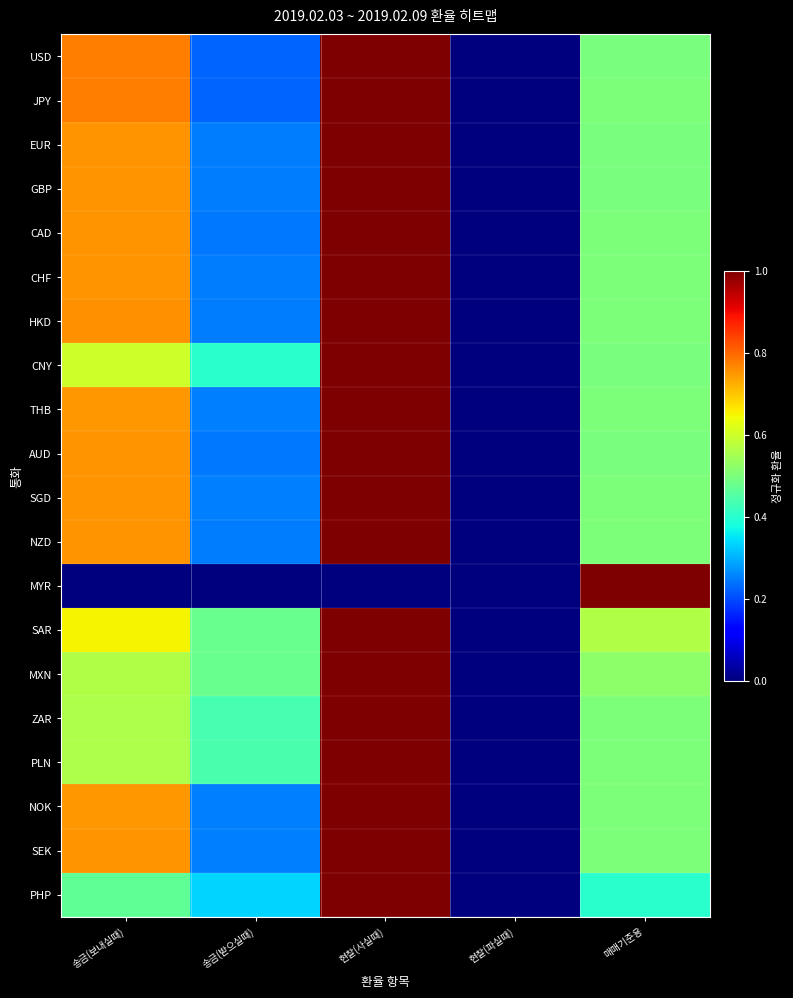

Reading left to right, what are all the values shown in this chart?

USD: 송금(보내실때)=0.8	송금(받으실때)=0.2	현찰(사실때)=1.0	현찰(파실때)=0.0	매매기준용=0.5
JPY: 송금(보내실때)=0.8	송금(받으실때)=0.2	현찰(사실때)=1.0	현찰(파실때)=0.0	매매기준용=0.5
EUR: 송금(보내실때)=0.8	송금(받으실때)=0.2	현찰(사실때)=1.0	현찰(파실때)=0.0	매매기준용=0.5
GBP: 송금(보내실때)=0.8	송금(받으실때)=0.2	현찰(사실때)=1.0	현찰(파실때)=0.0	매매기준용=0.5
CAD: 송금(보내실때)=0.8	송금(받으실때)=0.2	현찰(사실때)=1.0	현찰(파실때)=0.0	매매기준용=0.5
CHF: 송금(보내실때)=0.8	송금(받으실때)=0.2	현찰(사실때)=1.0	현찰(파실때)=0.0	매매기준용=0.5
HKD: 송금(보내실때)=0.8	송금(받으실때)=0.2	현찰(사실때)=1.0	현찰(파실때)=0.0	매매기준용=0.5
CNY: 송금(보내실때)=0.6	송금(받으실때)=0.4	현찰(사실때)=1.0	현찰(파실때)=0.0	매매기준용=0.5
THB: 송금(보내실때)=0.7	송금(받으실때)=0.3	현찰(사실때)=1.0	현찰(파실때)=0.0	매매기준용=0.5
AUD: 송금(보내실때)=0.8	송금(받으실때)=0.2	현찰(사실때)=1.0	현찰(파실때)=0.0	매매기준용=0.5
SGD: 송금(보내실때)=0.8	송금(받으실때)=0.3	현찰(사실때)=1.0	현찰(파실때)=0.0	매매기준용=0.5
NZD: 송금(보내실때)=0.8	송금(받으실때)=0.2	현찰(사실때)=1.0	현찰(파실때)=0.0	매매기준용=0.5
MYR: 송금(보내실때)=0.0	송금(받으실때)=0.0	현찰(사실때)=0.0	현찰(파실때)=0.0	매매기준용=1.0
SAR: 송금(보내실때)=0.7	송금(받으실때)=0.5	현찰(사실때)=1.0	현찰(파실때)=0.0	매매기준용=0.6
MXN: 송금(보내실때)=0.6	송금(받으실때)=0.5	현찰(사실때)=1.0	현찰(파실때)=0.0	매매기준용=0.5
ZAR: 송금(보내실때)=0.6	송금(받으실때)=0.4	현찰(사실때)=1.0	현찰(파실때)=0.0	매매기준용=0.5
PLN: 송금(보내실때)=0.6	송금(받으실때)=0.4	현찰(사실때)=1.0	현찰(파실때)=0.0	매매기준용=0.5
NOK: 송금(보내실때)=0.7	송금(받으실때)=0.2	현찰(사실때)=1.0	현찰(파실때)=0.0	매매기준용=0.5
SEK: 송금(보내실때)=0.8	송금(받으실때)=0.3	현찰(사실때)=1.0	현찰(파실때)=0.0	매매기준용=0.5
PHP: 송금(보내실때)=0.5	송금(받으실때)=0.3	현찰(사실때)=1.0	현찰(파실때)=0.0	매매기준용=0.4